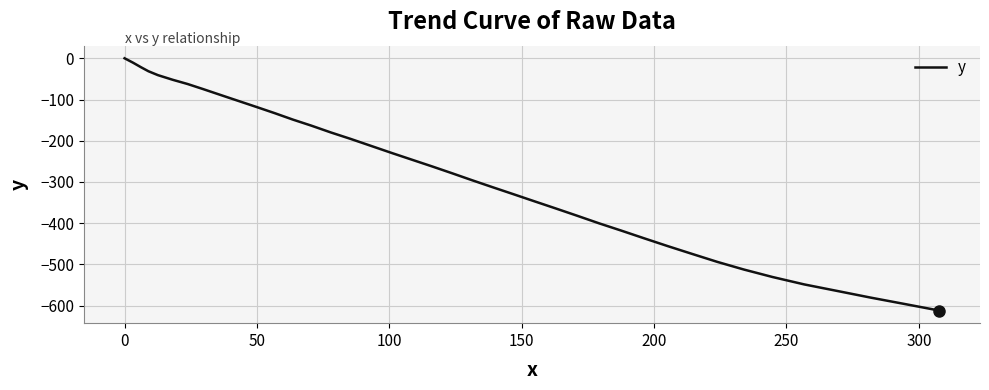

What is the difference between the maximum and minimum values?

611.9